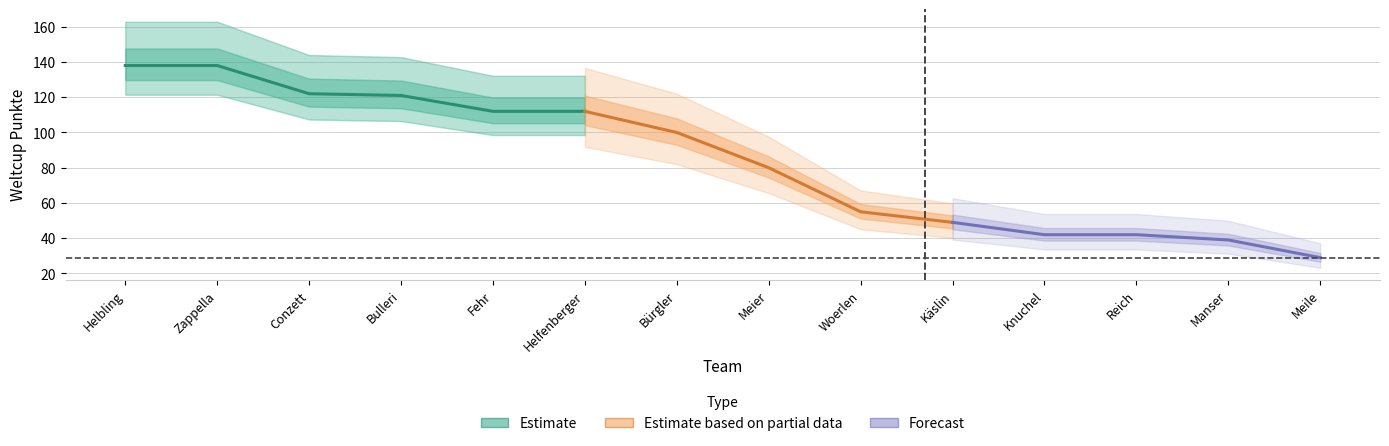

Does the chart display data point markers on the line(s)?

No